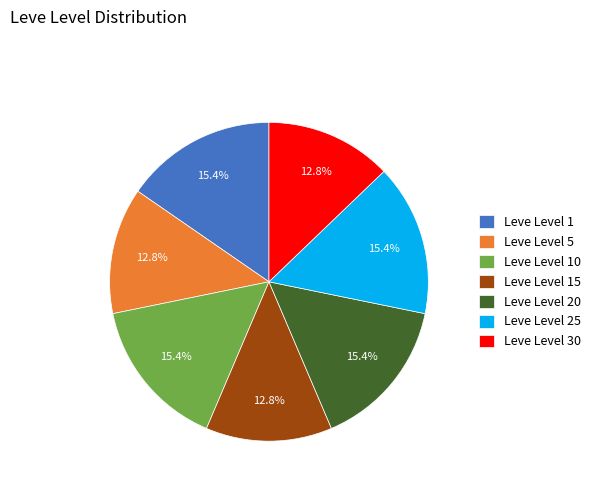

Approximately how many times larger is the value at Leve Level 25 compared to Leve Level 10?

1.0